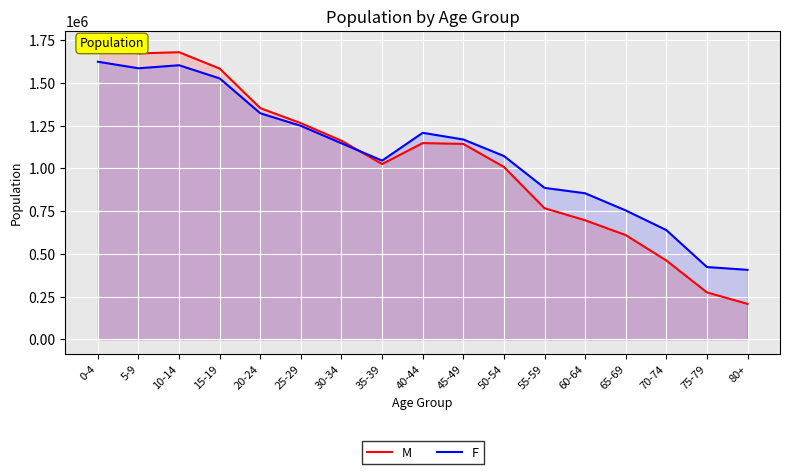

List the series in order of their peak value, lowest first.

F, M